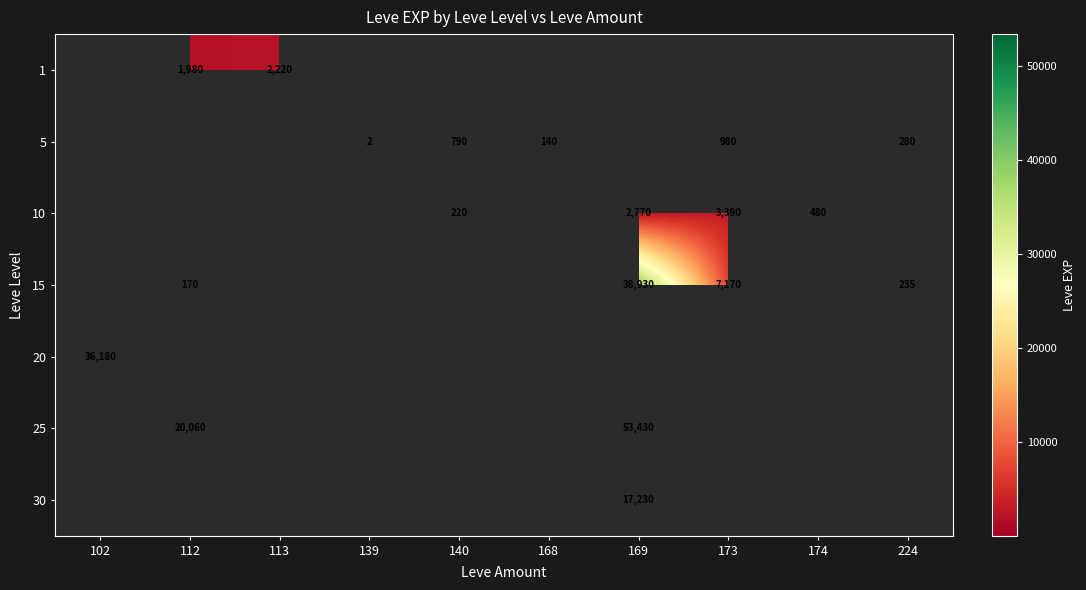

Is it true that 30 equals 5572 at 169?

False